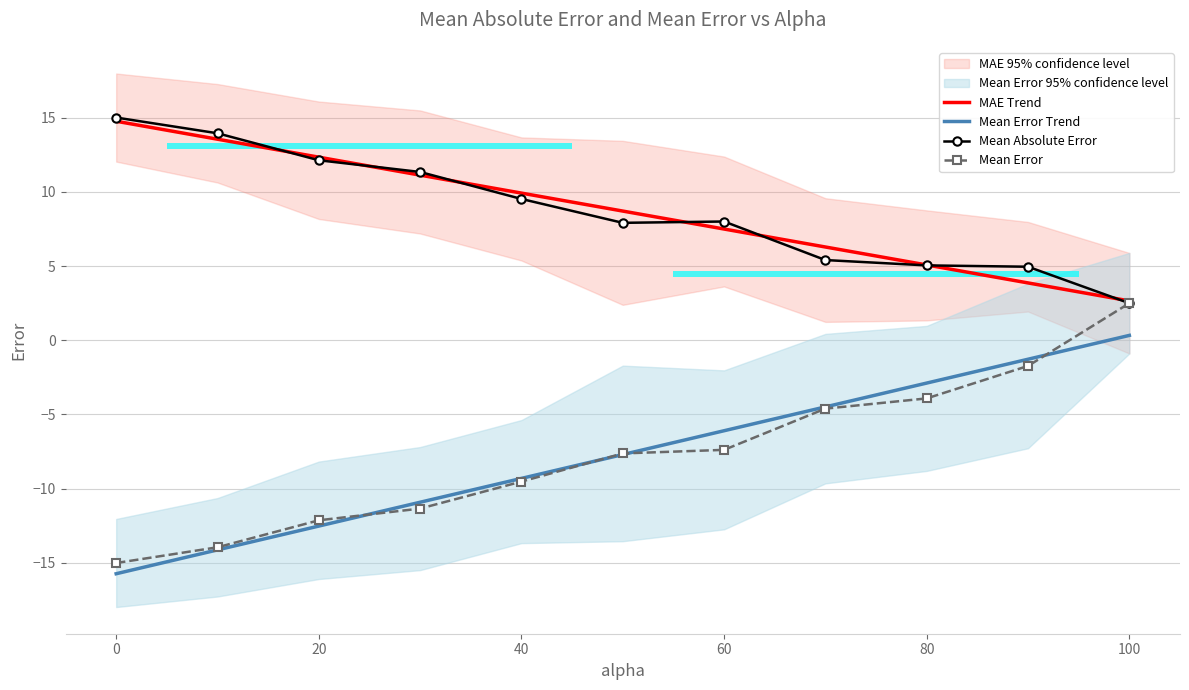

Is the value of Mean Error at 40 greater than the value of MAE Trend at 60?

No